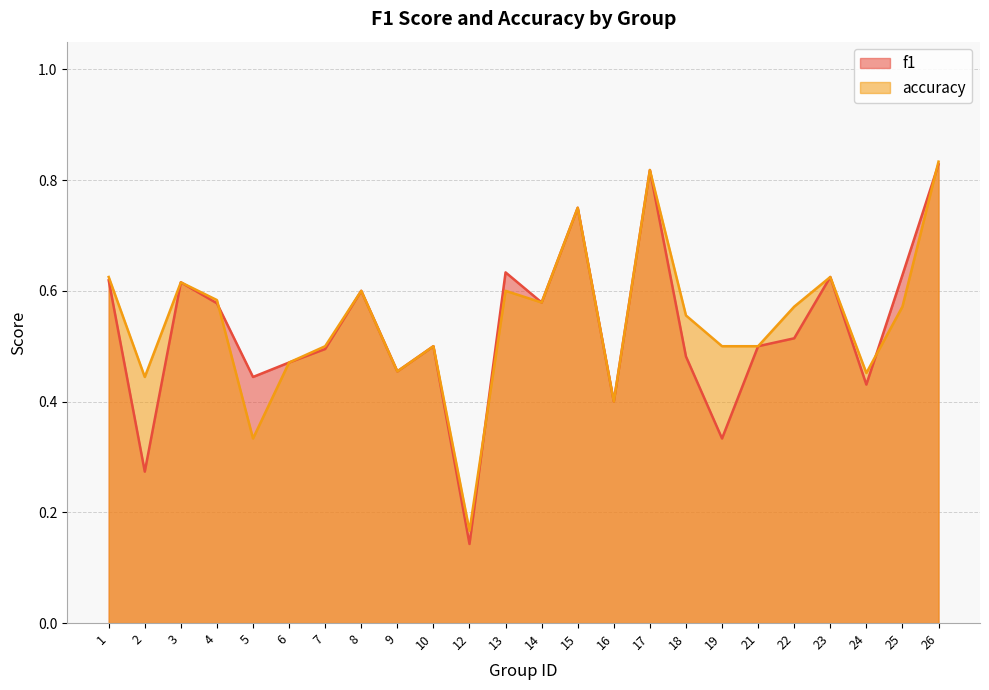

Which series has the widest spread of values?

f1